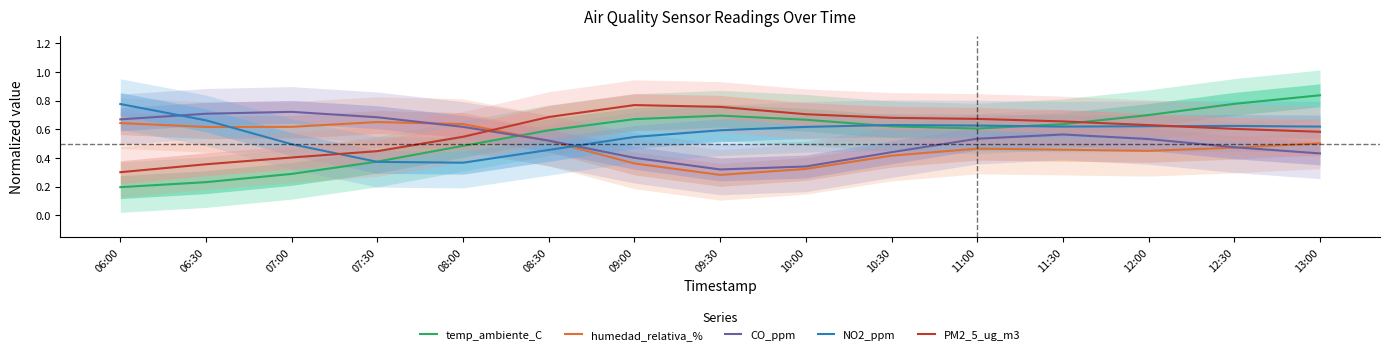

Which category has the highest value across all series?

13:00